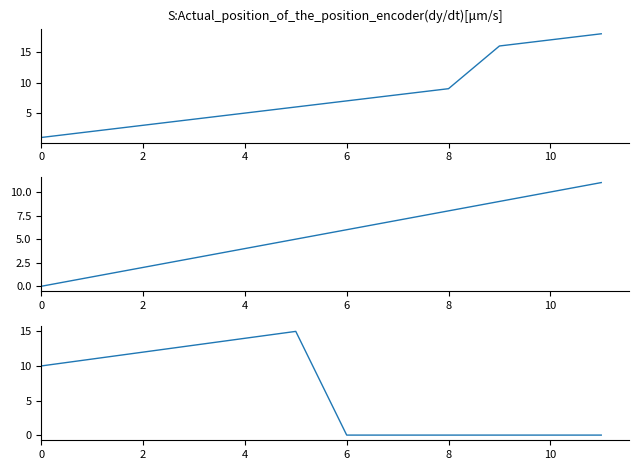

How many lines are shown in the chart?

3